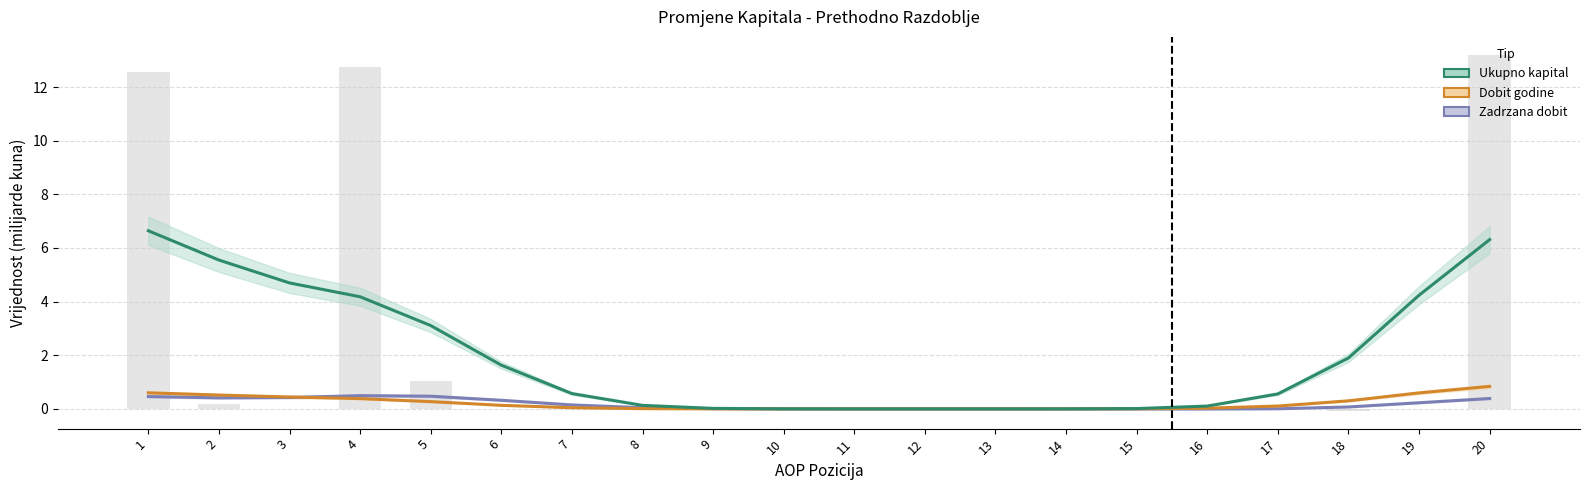

Is the value of Zadrzana dobit at 18 greater than the value of Ukupno kapital at 18?

No